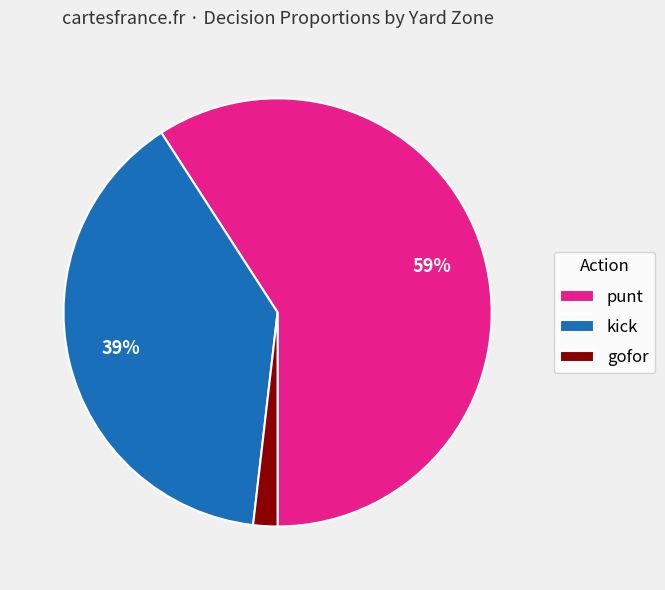

To the nearest percent, what is the combined percentage of kick and punt?

98%